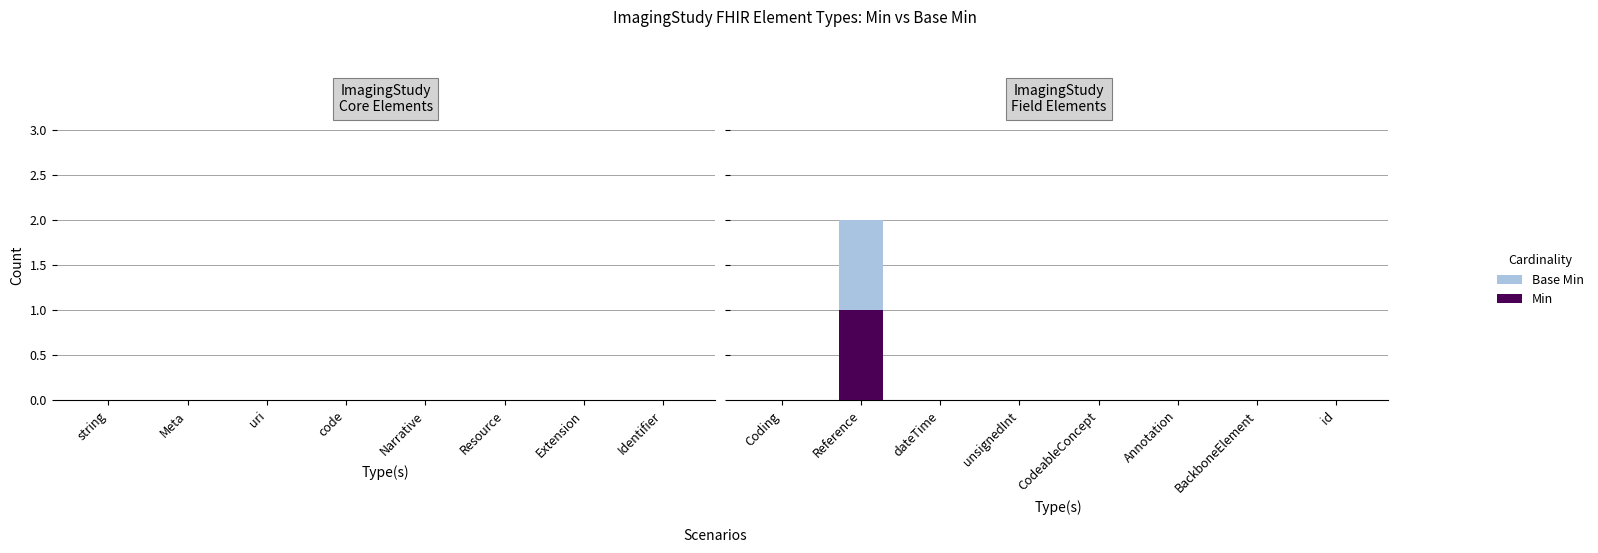

What are all the series names shown in the legend?

Base Min, Min